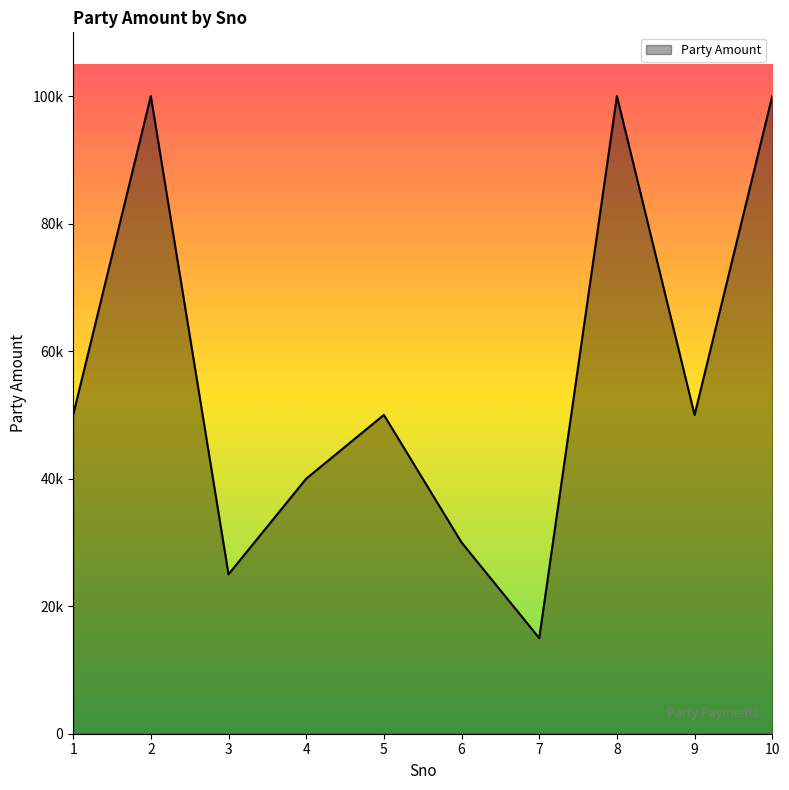

Does the chart display data point markers on the line(s)?

No